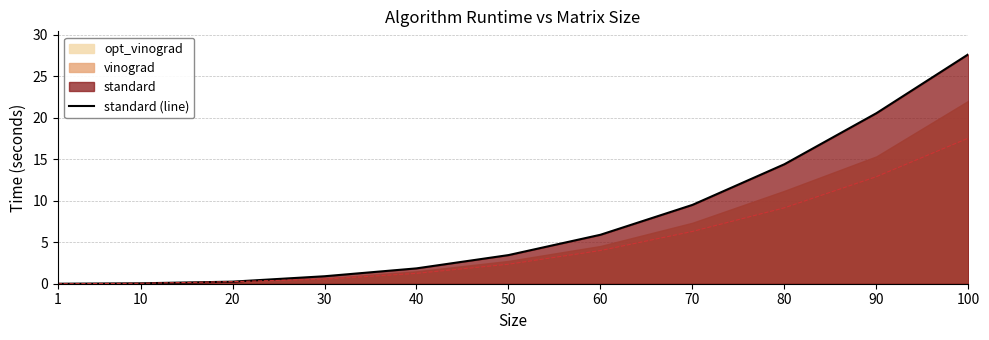

How many values are below 3?

5